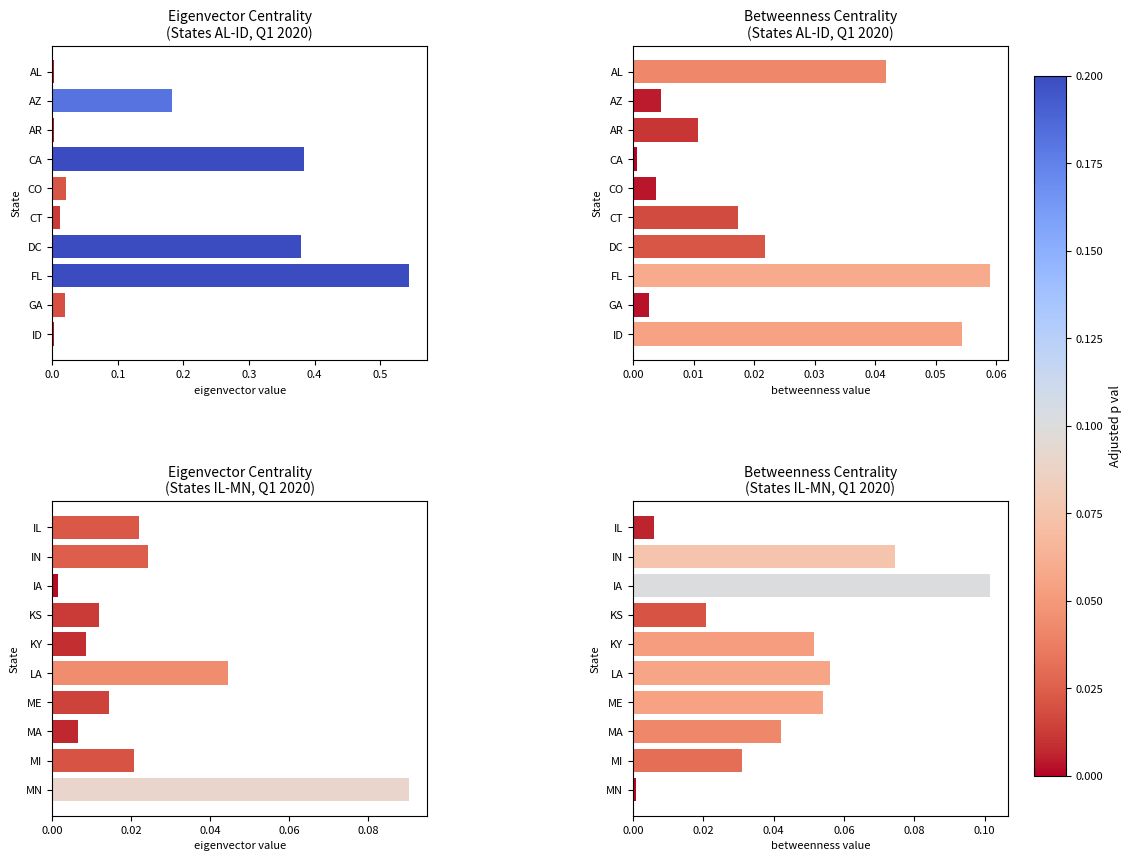

What is the maximum value for betweenness?

0.1